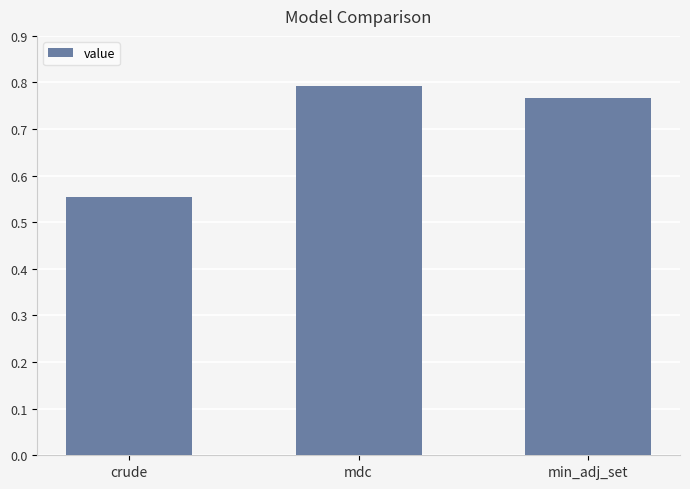

What is the label of the 3rd bar from the left?

min_adj_set